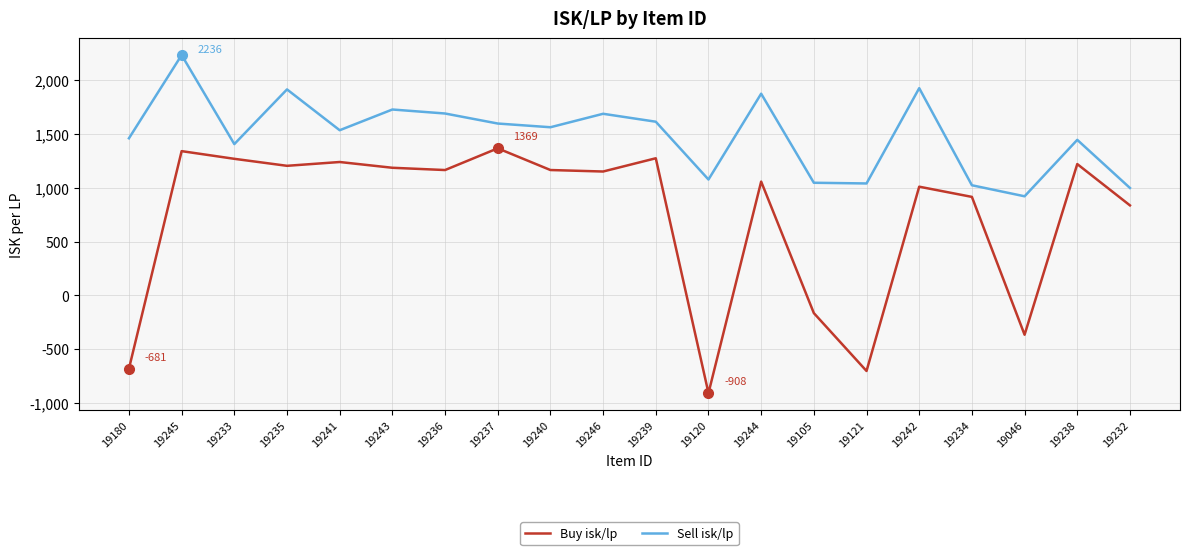

True or false: Sell isk/lp and Buy isk/lp cross at least once.

False